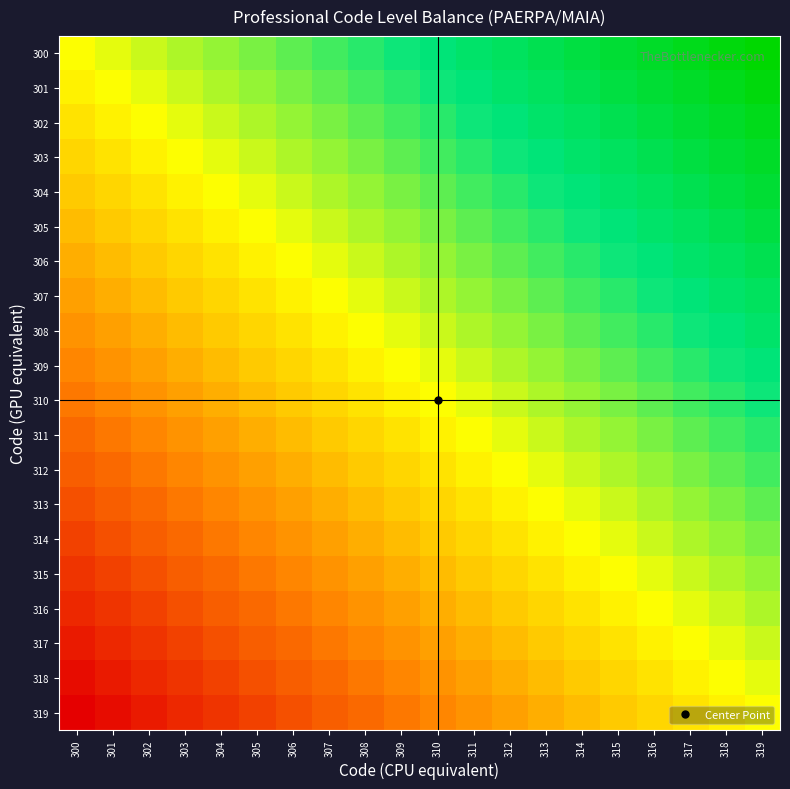

At how many categories does at least one series exceed 0?

19